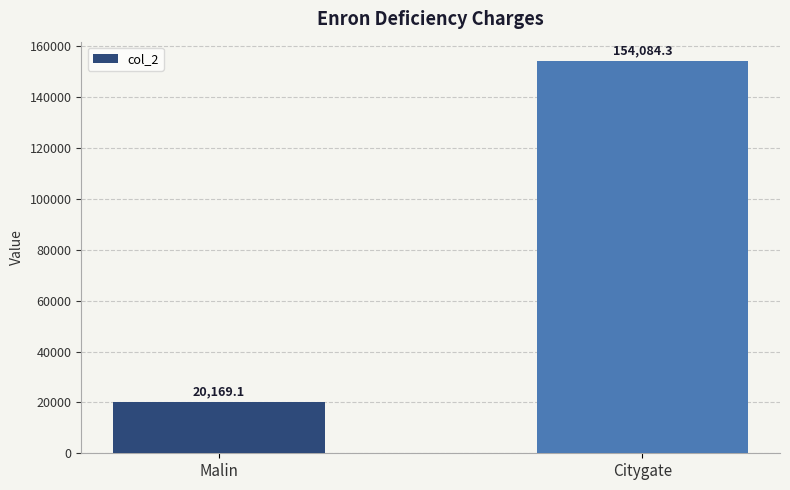

List the labels in order of value, largest first.

Citygate, Malin